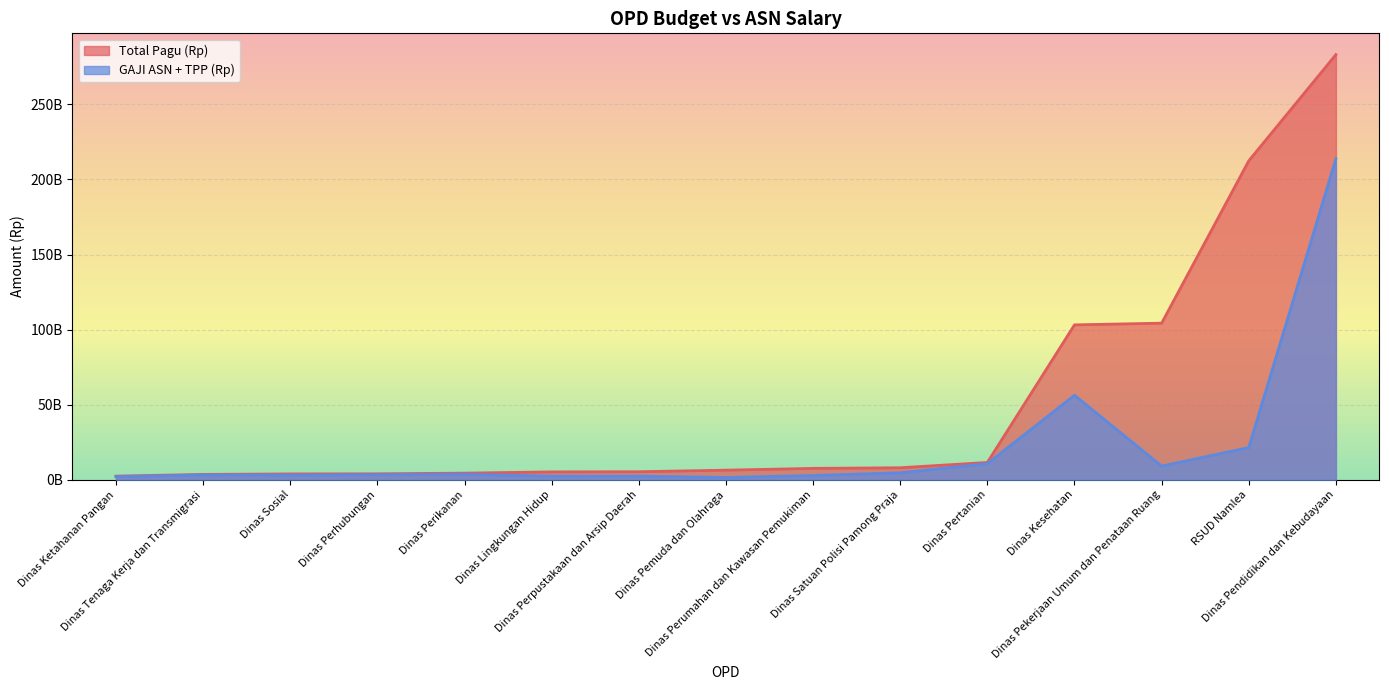

Where is Total Pagu (Rp) nearest to the value 142786803907?

Dinas Pekerjaan Umum dan Penataan Ruang